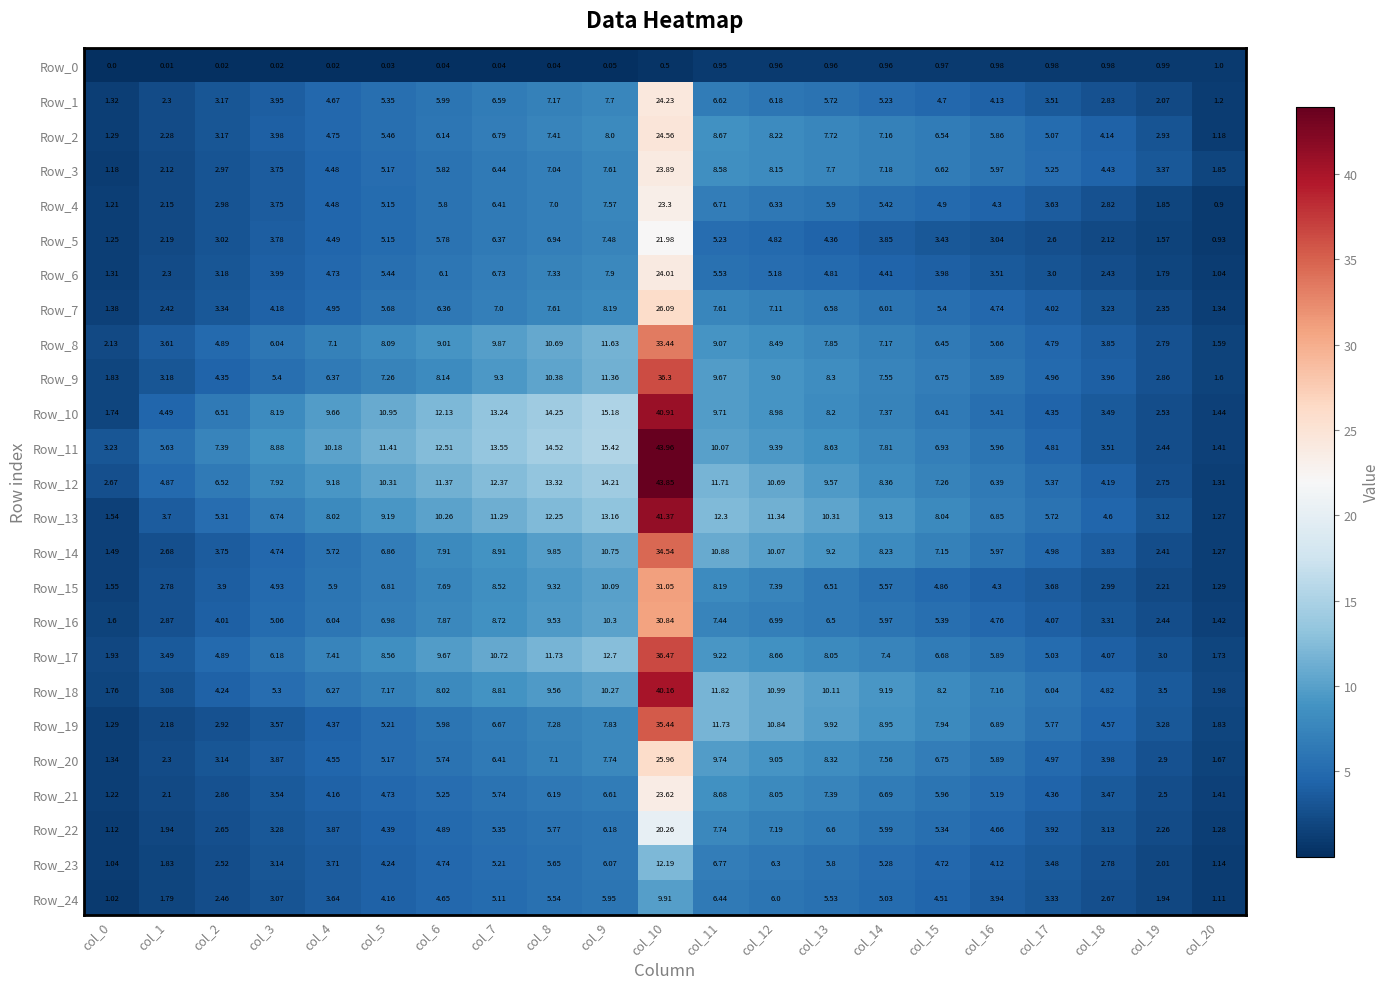

Is the value of Row_21 at col_2 greater than the value of Row_11 at col_20?

Yes